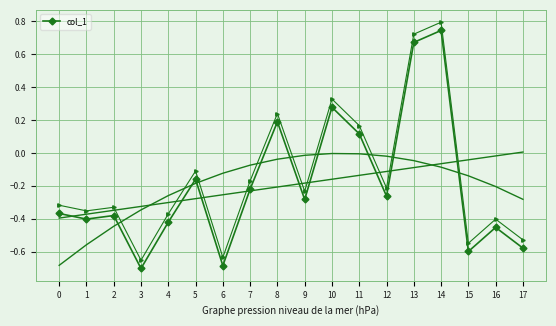

What is the smallest value displayed?

-0.7